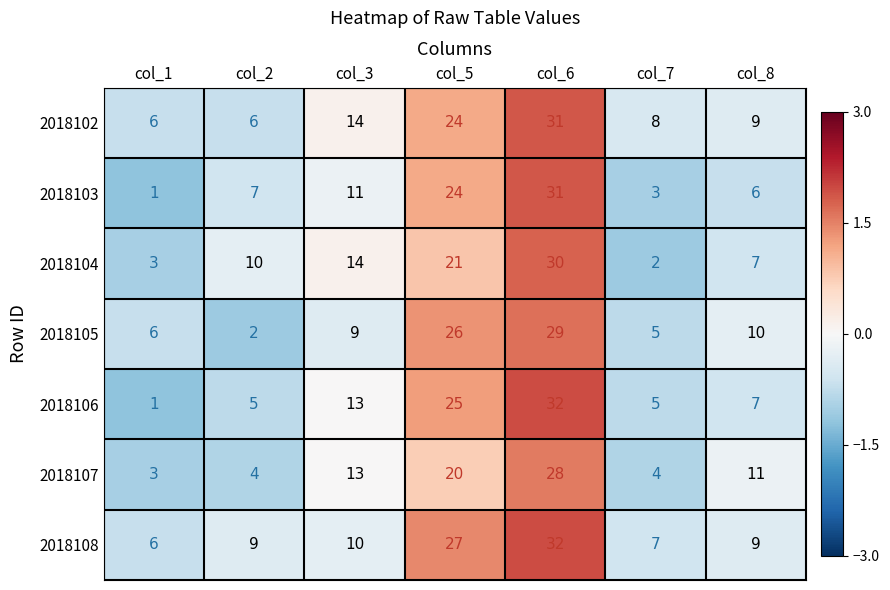

Which series has the largest range (max minus min)?

2018106